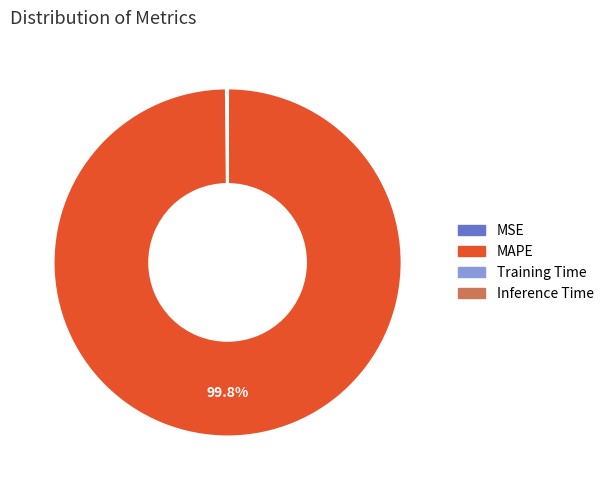

Which slice is the largest?

MAPE